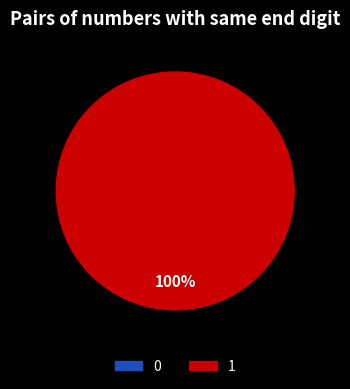

How many slices are in this pie chart?

2